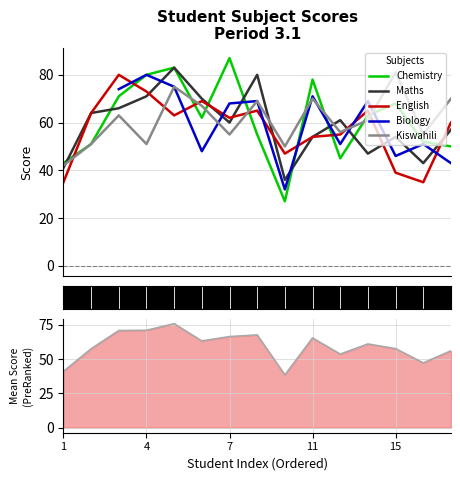

How many intersections are there between Kiswahili and Ranking metric scores?

4